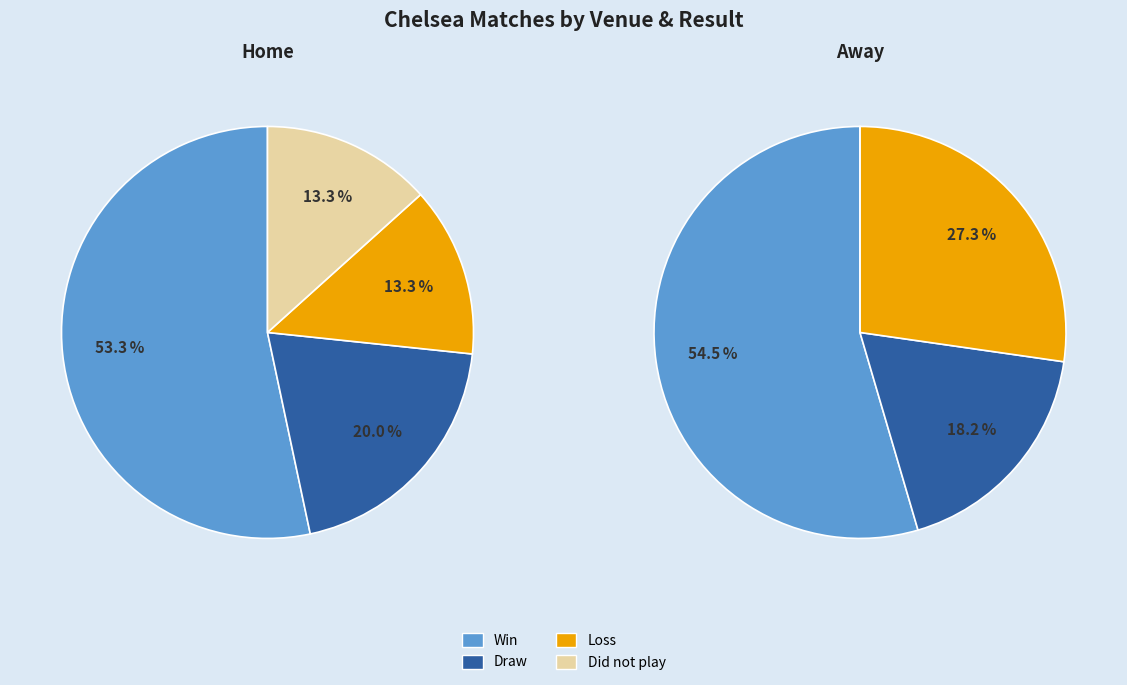

Is it true that Home is 61% of the pie?

False